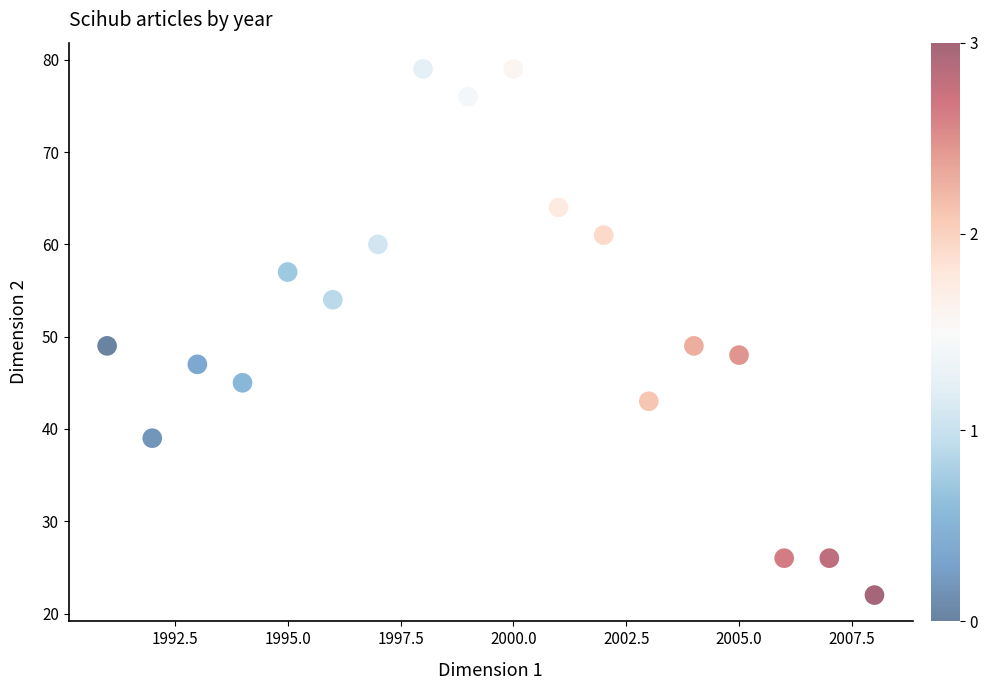

What is the range of X values (max minus min)?

17